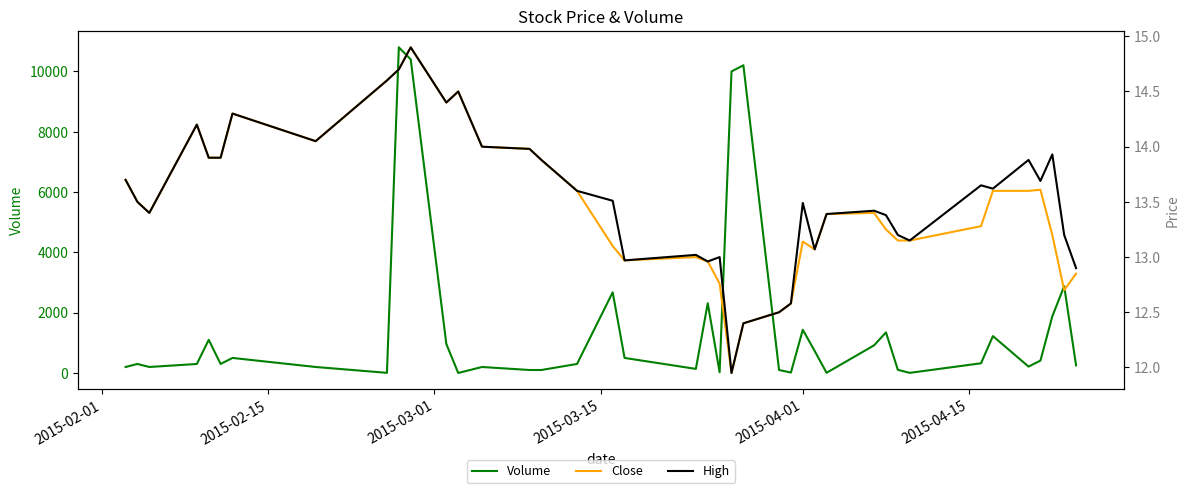

Reading right to left, transcribe all the data shown in this chart.

Volume: 254.0	2879.0	1880.0	412.0	213.0	1225.0	323.0	5.0	106.0	1347.0	918.0	7.0	731.0	1435.0	15.0	101.0	10205.0	10000.0	25.0	2314.0	137.0	500.0	2676.0	301.0	100.0	100.0	200.0	1.0	960.0	10400.0	10800.0	6.0	200.0	500.0	300.0	1100.0	300.0	200.0	300.0	200.0
Close: 12.8	12.7	13.2	13.6	13.6	13.6	13.3	13.2	13.2	13.2	13.4	13.4	13.1	13.1	12.6	12.5	12.4	11.9	12.8	13.0	13.0	13.0	13.1	13.6	13.9	14.0	14.0	14.5	14.4	14.9	14.7	14.6	14.1	14.3	13.9	13.9	14.2	13.4	13.5	13.7
High: 12.9	13.2	13.9	13.7	13.9	13.6	13.7	13.2	13.2	13.4	13.4	13.4	13.1	13.5	12.6	12.5	12.4	11.9	13.0	13.0	13.0	13.0	13.5	13.6	13.9	14.0	14.0	14.5	14.4	14.9	14.7	14.6	14.1	14.3	13.9	13.9	14.2	13.4	13.5	13.7